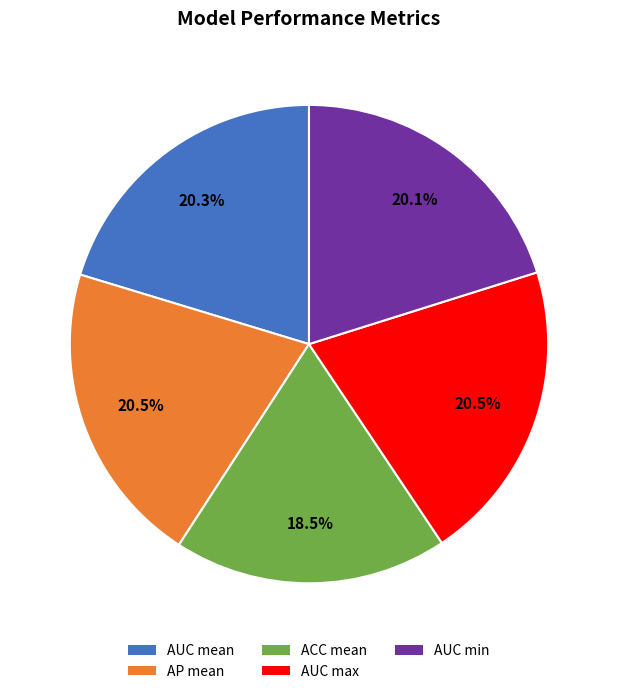

Is there a majority slice in this chart?

No